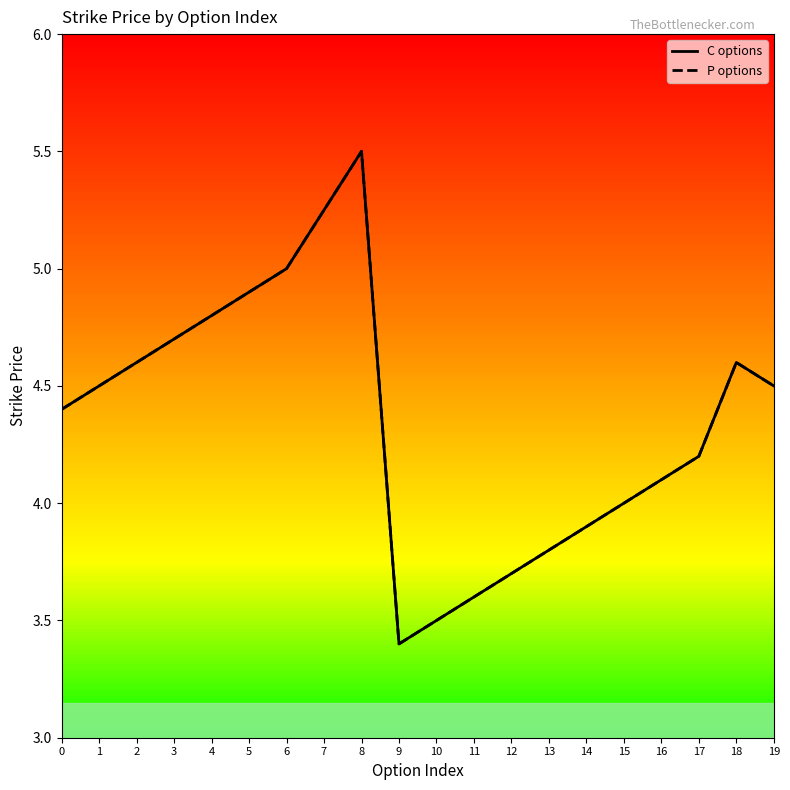

Which series changed the most between 3 and 12?

C options